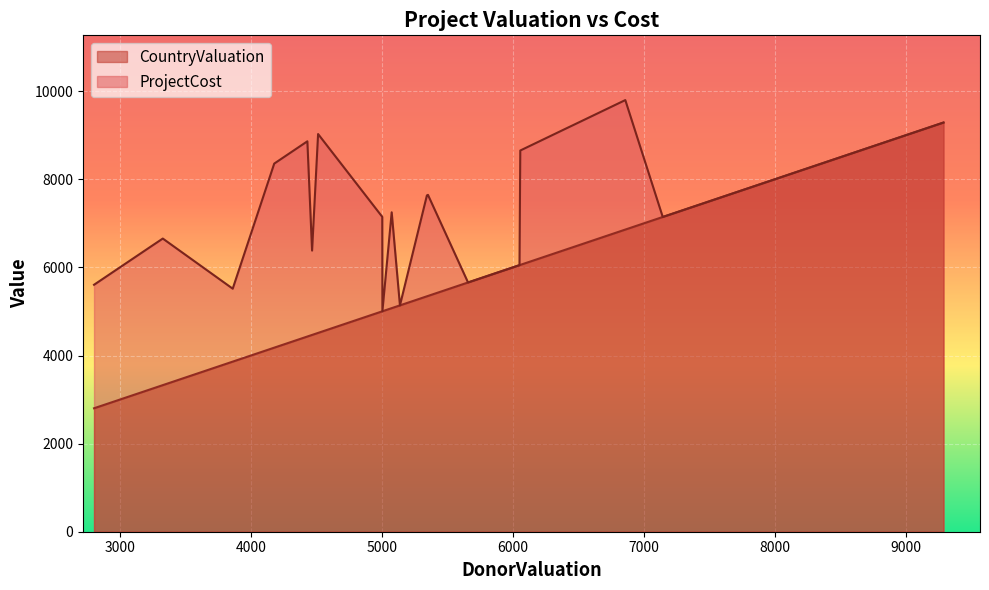

Which series has the largest range (max minus min)?

CountryValuation